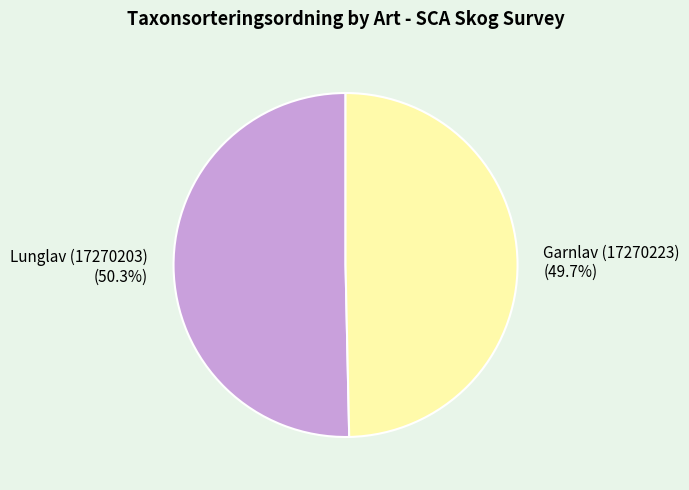

To the nearest percent, what percentage of the pie is Garnlav (17270223)?

50%